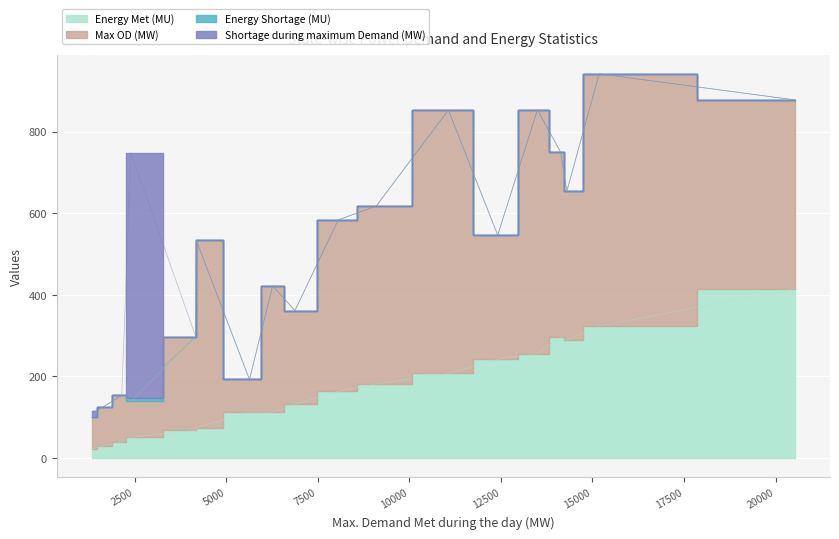

How many values in Shortage during maximum Demand (MW) are above zero?

2